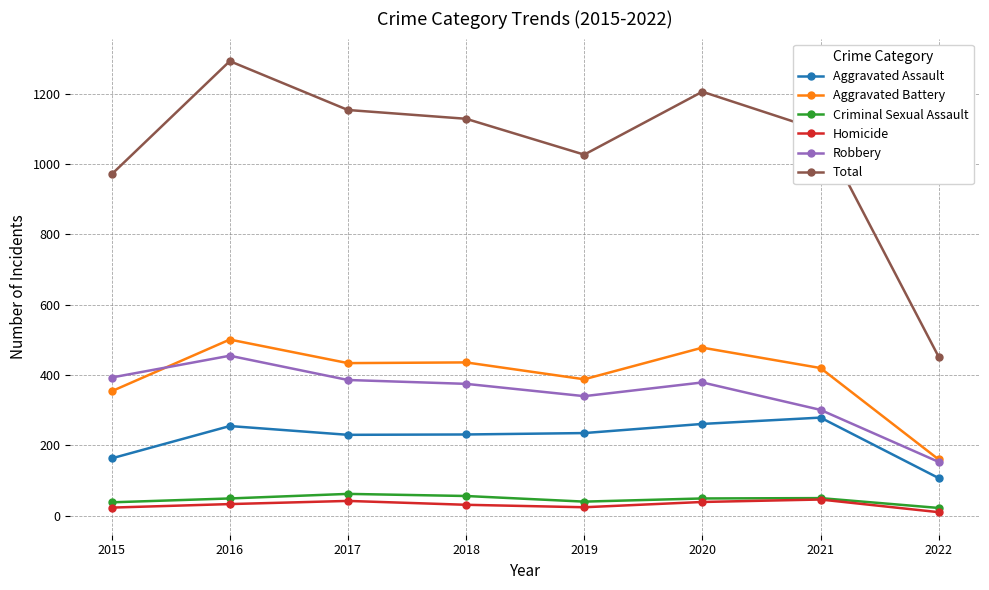

Is this an area chart (filled region under the line)?

No